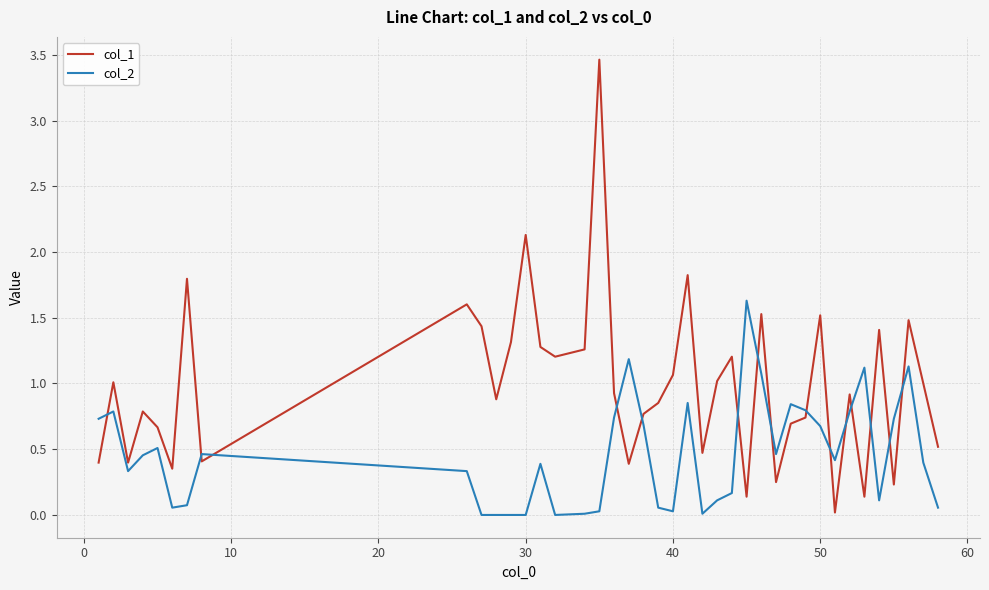

List the series in order of their peak value, highest first.

col_1, col_2